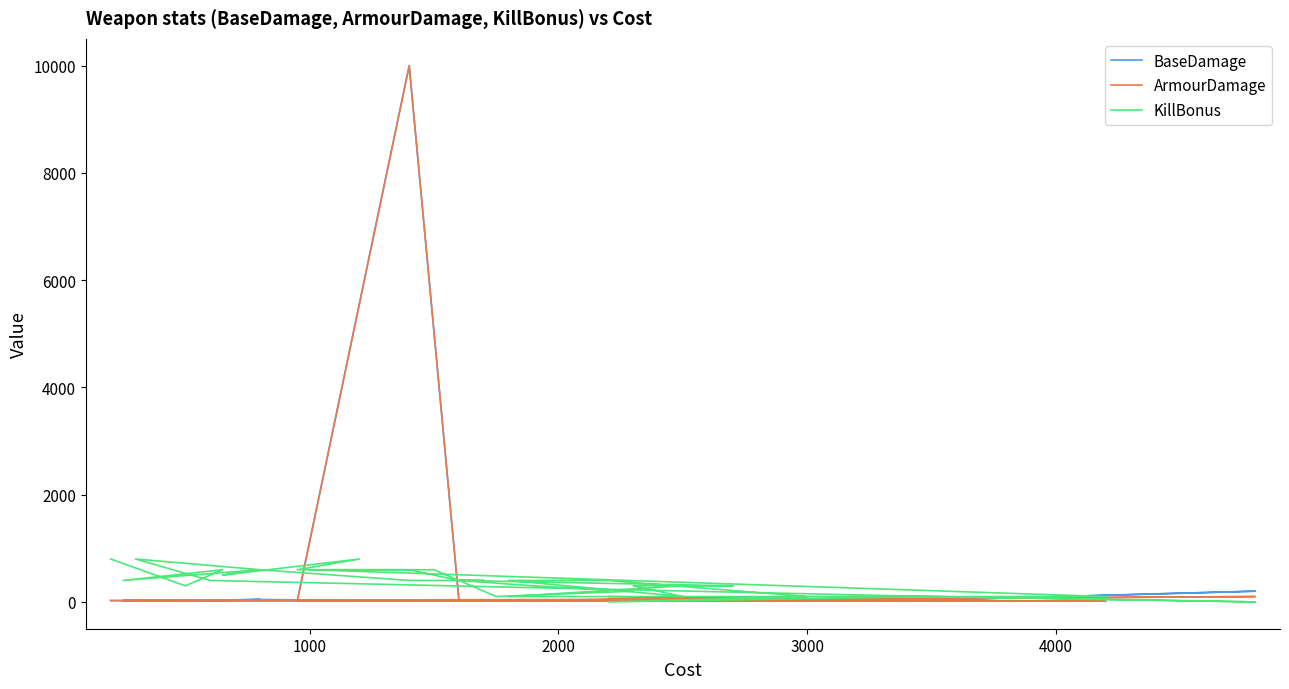

In BaseDamage, how many points are higher than both neighbors (excluding endpoints)?

8